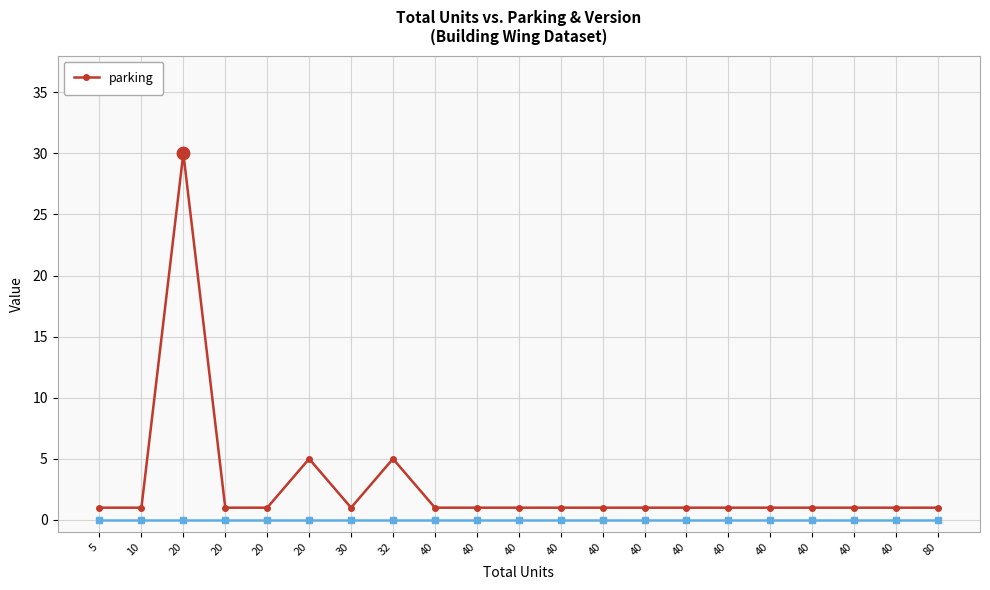

What is the ratio of the value at 40 to the value at 40?

1.0